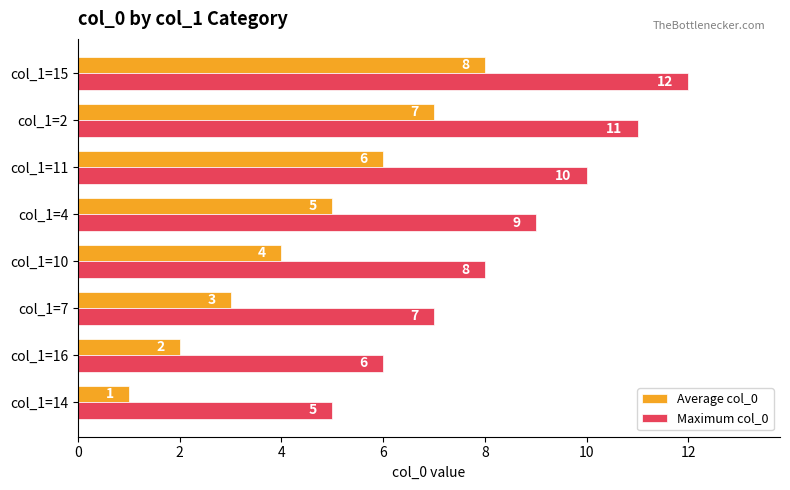

The value of Maximum col_0 at col_1=15 is 12. True or false?

True